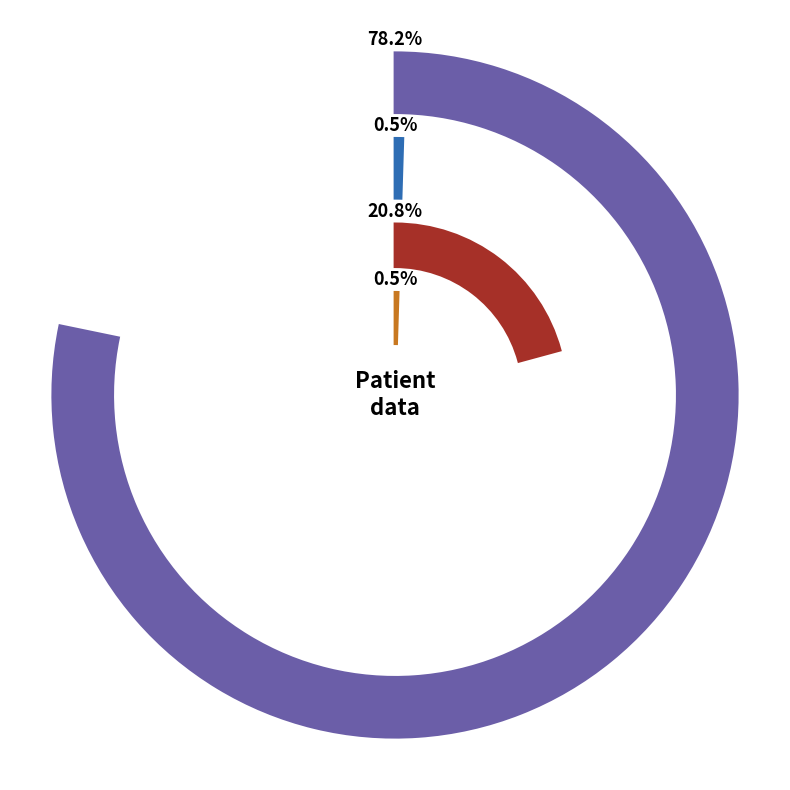

To the nearest percent, what is the average slice percentage?

25%